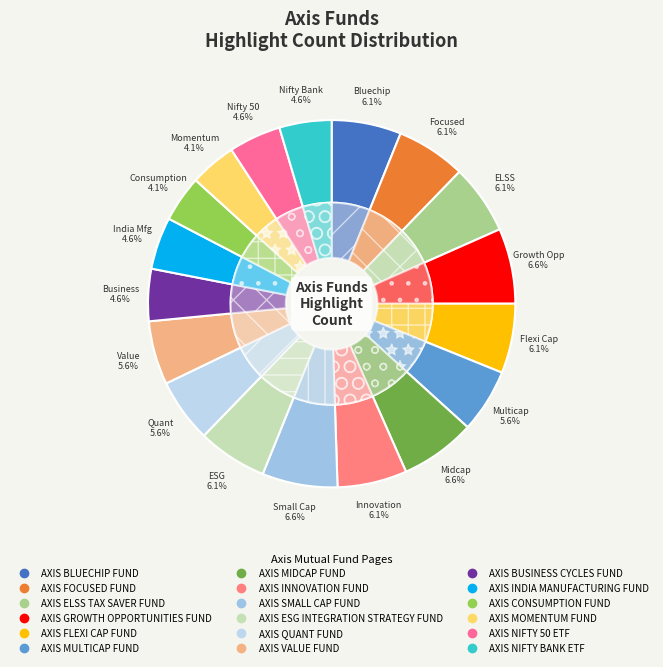

Is there a majority slice in this chart?

No